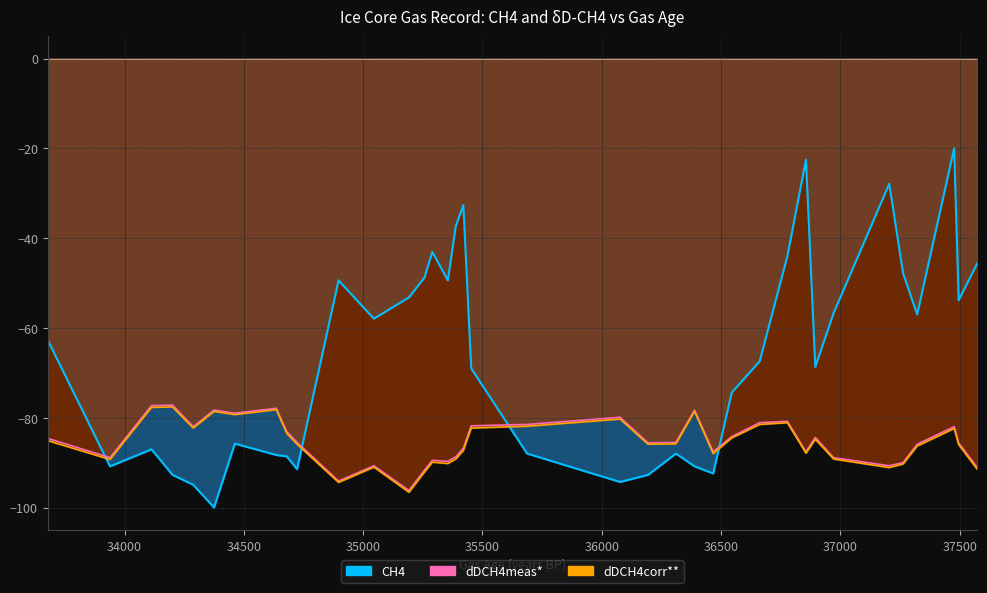

Which series has the largest range (max minus min)?

CH4